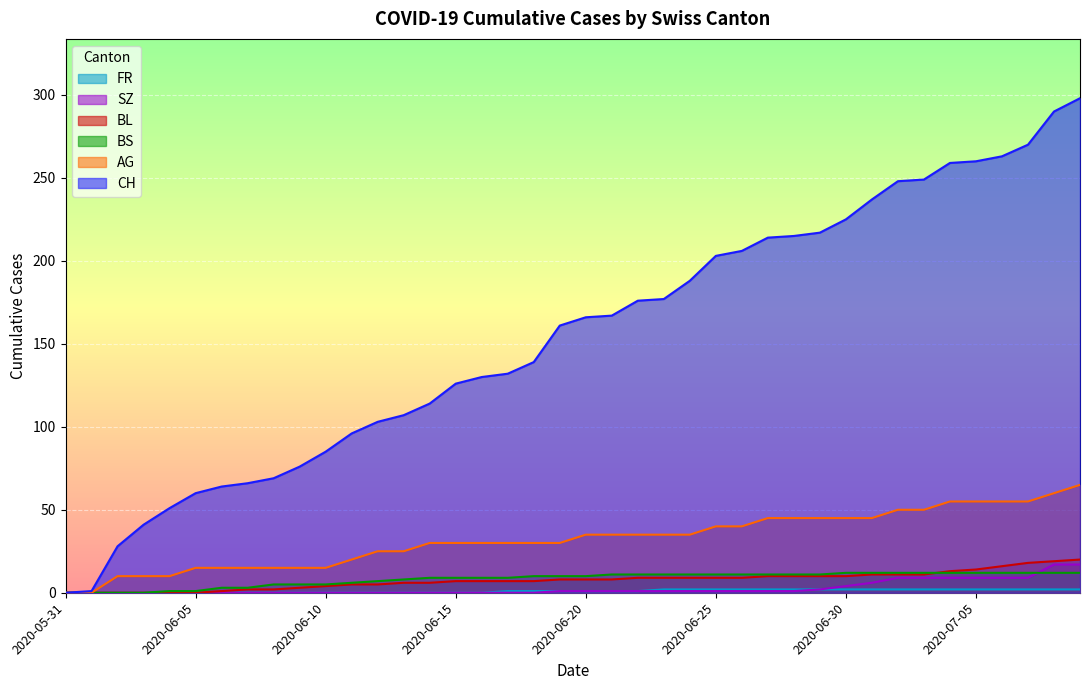

Which series has the largest range (max minus min)?

CH